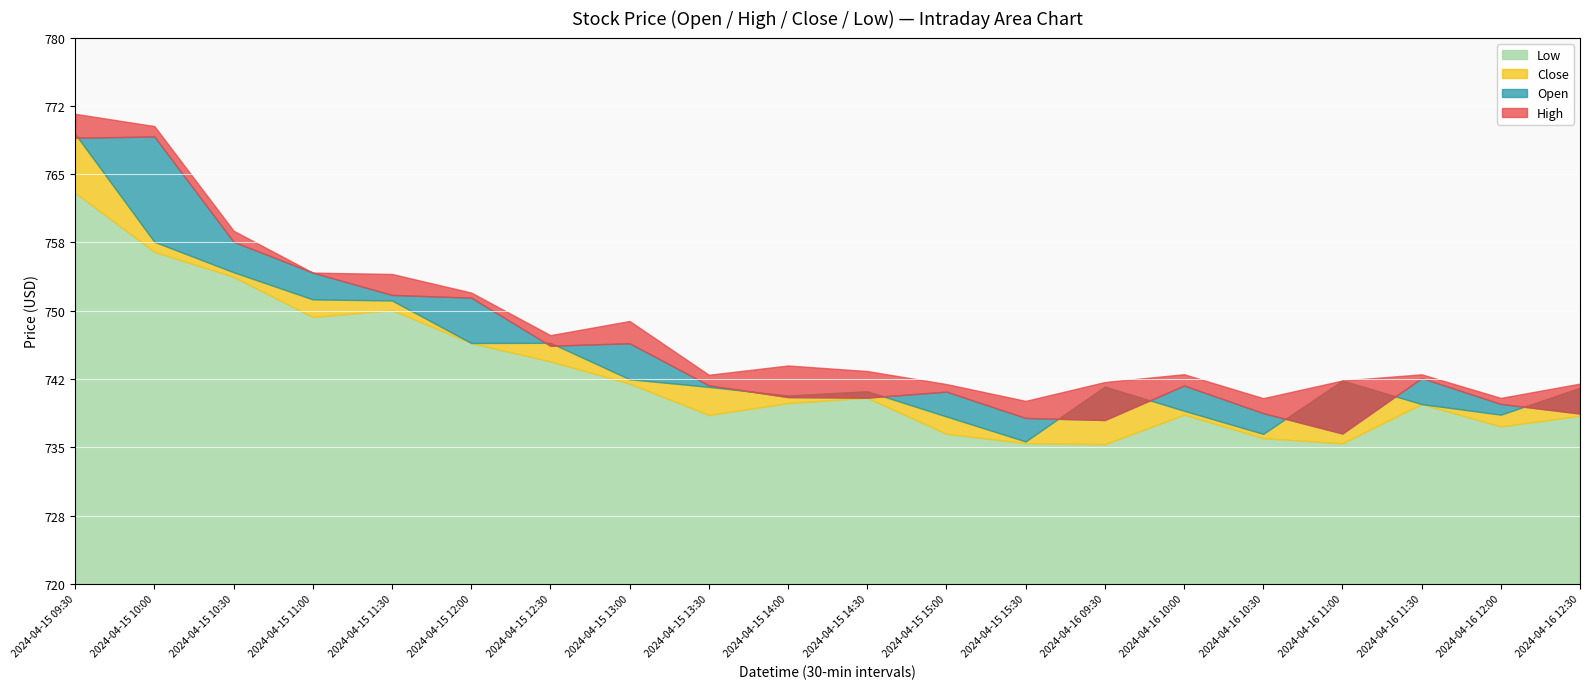

True or false: High has more than 0 interior local peaks.

True